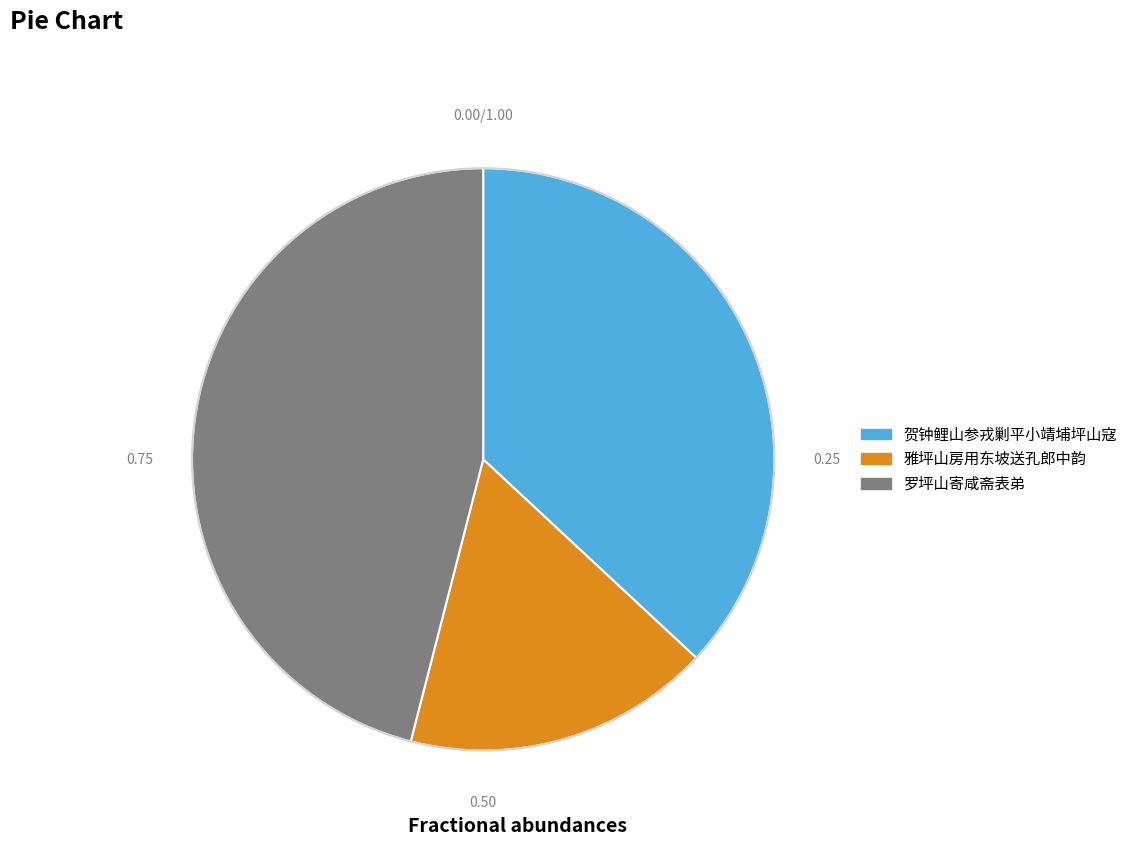

Does 罗坪山寄咸斋表弟 represent more than half of the total?

No